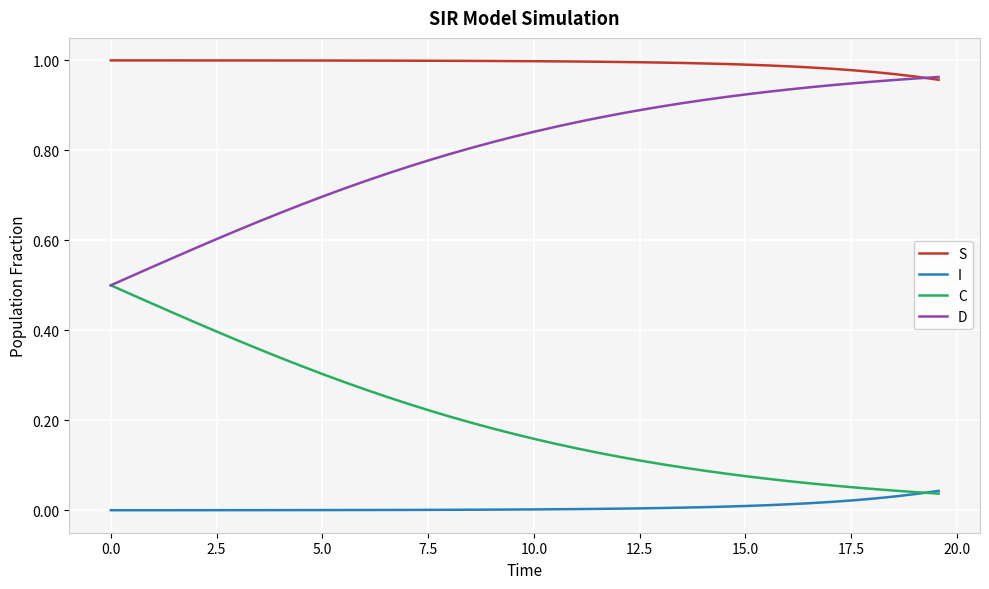

True or false: S and I intersect in this chart.

False